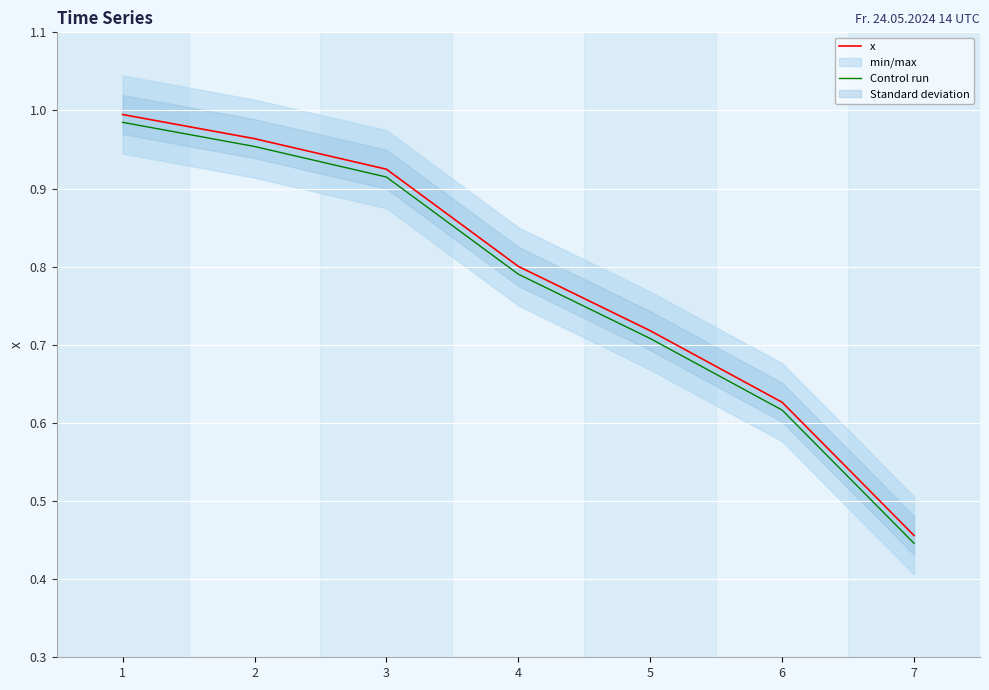

What is the difference between the Control run values at 6 and 5?

0.1